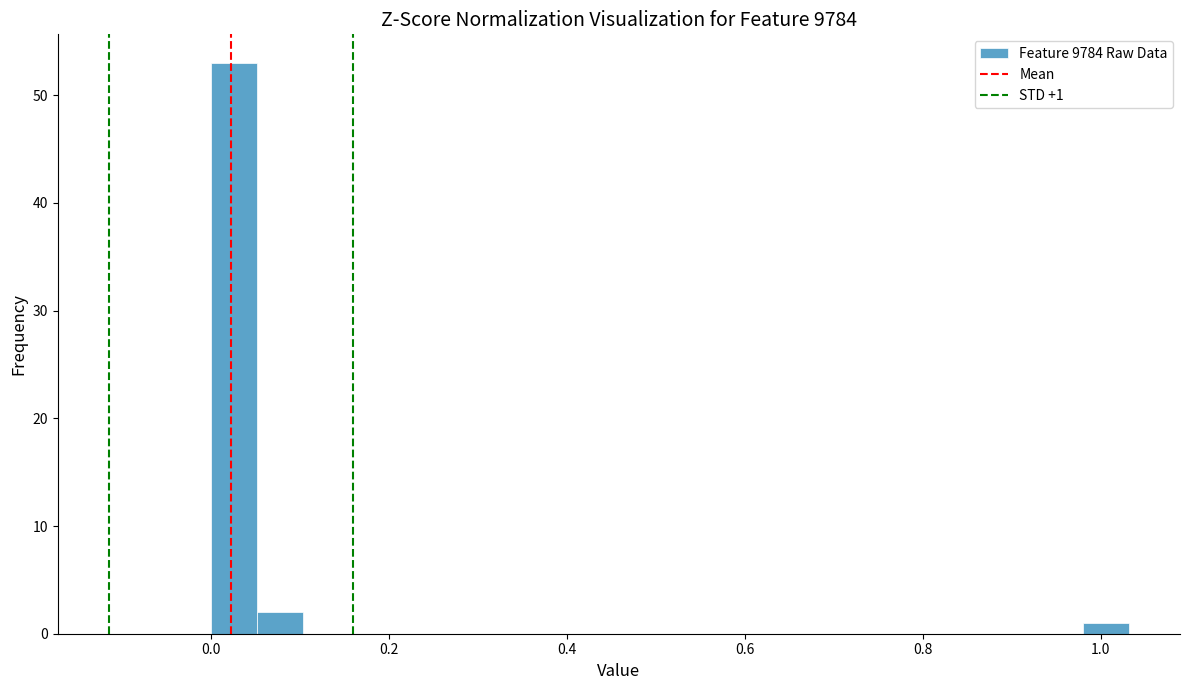

Around what value on the x-axis is the tallest bar? Give the approximate position of its centre, as read against the axis.

0.02